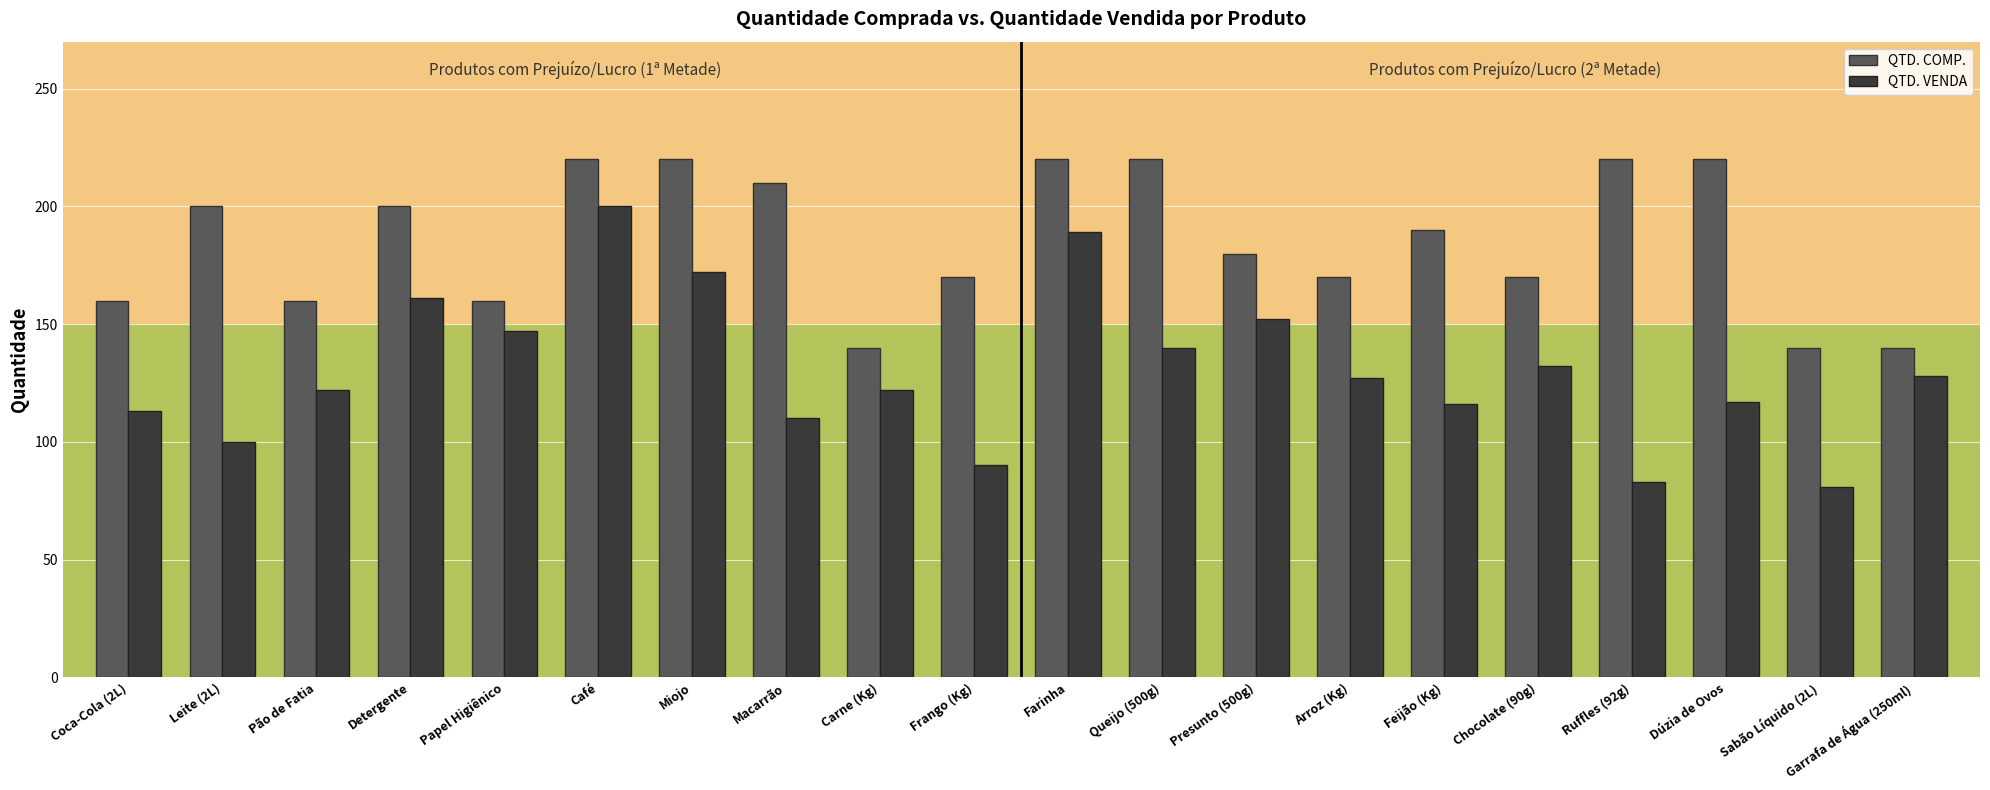

What is the spread (max minus min) of values at Frango (Kg)?

80